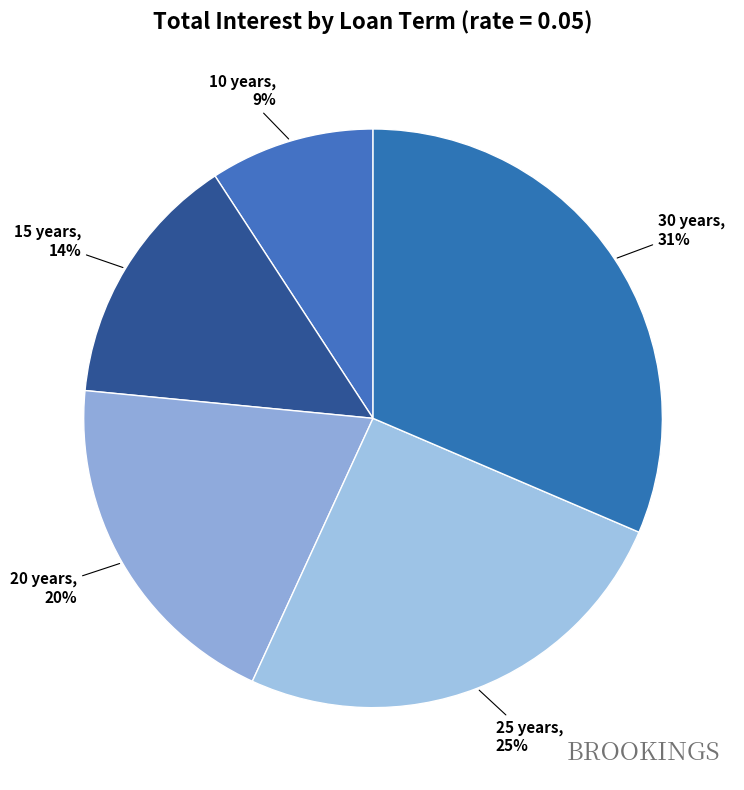

How many segments does this pie chart have?

5